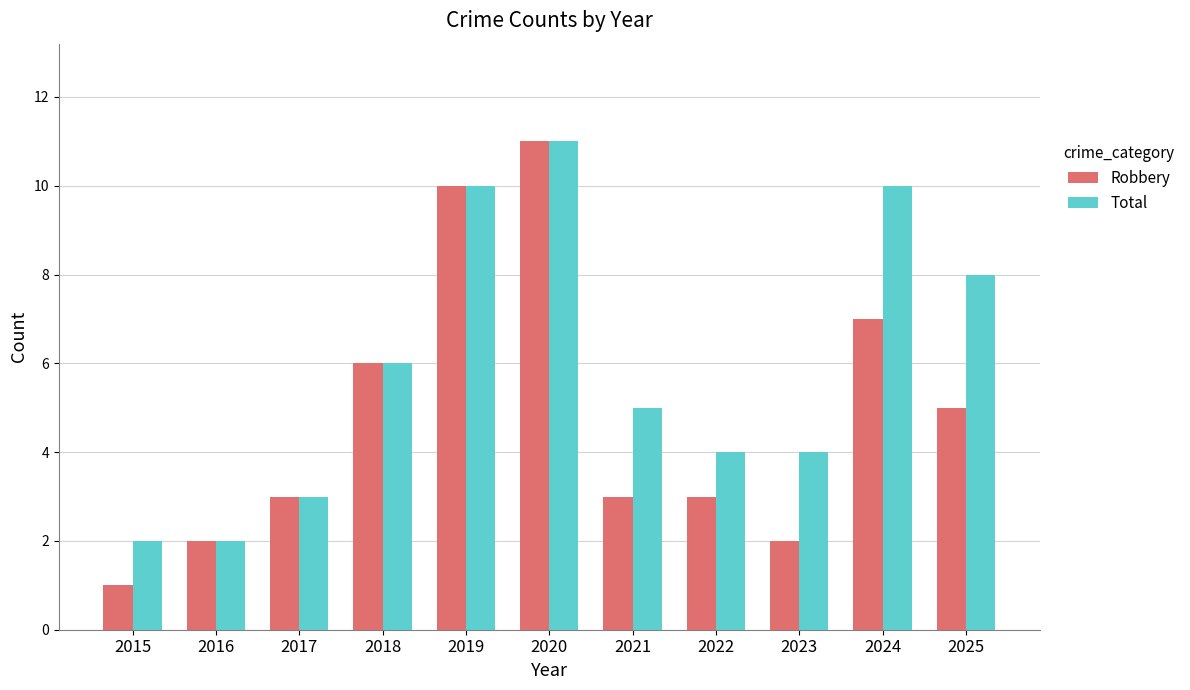

How many distinct data groups are displayed?

2